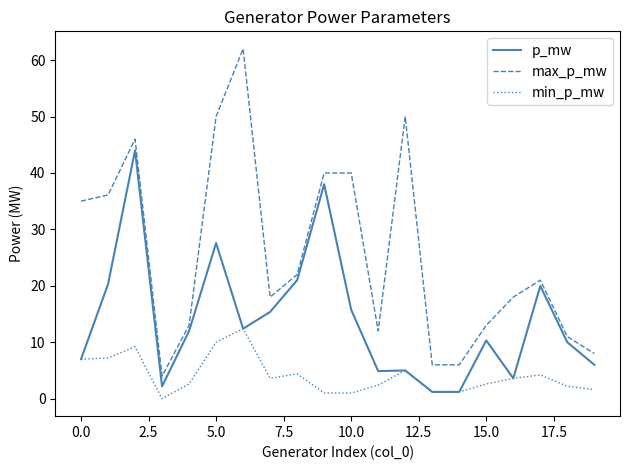

Rank the series by their average value, from lowest to highest.

min_p_mw, p_mw, max_p_mw